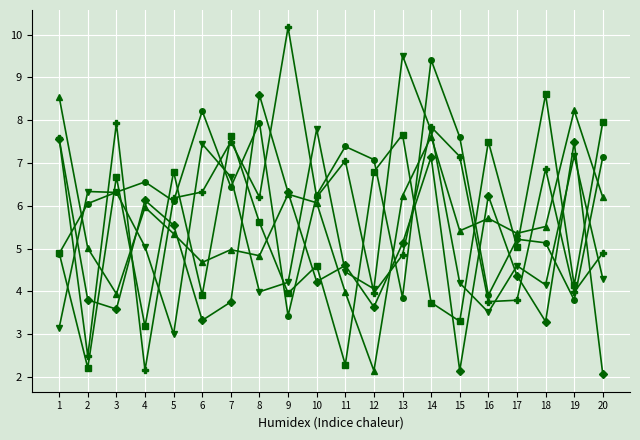

What is the total value across all series at 18?

33.6